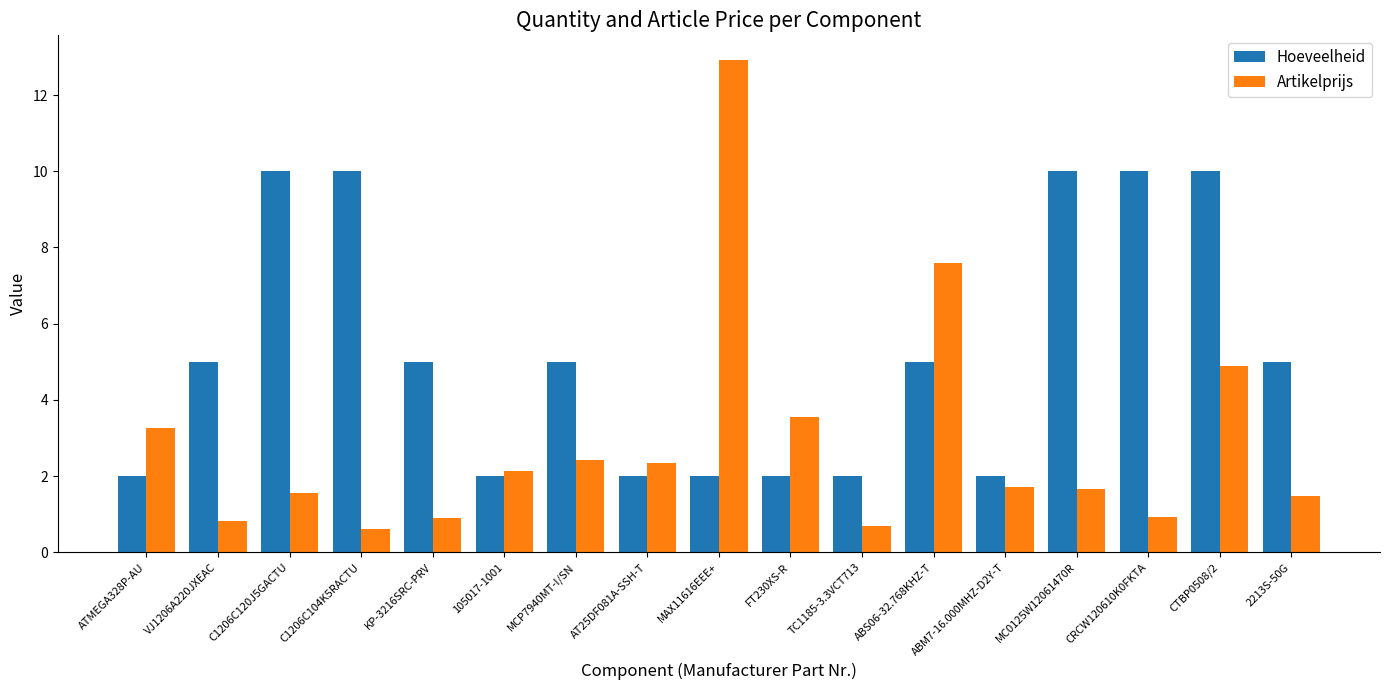

Is the value of Hoeveelheid at CRCW120610K0FKTA greater than the value of Artikelprijs at MC0125W12061470R?

Yes